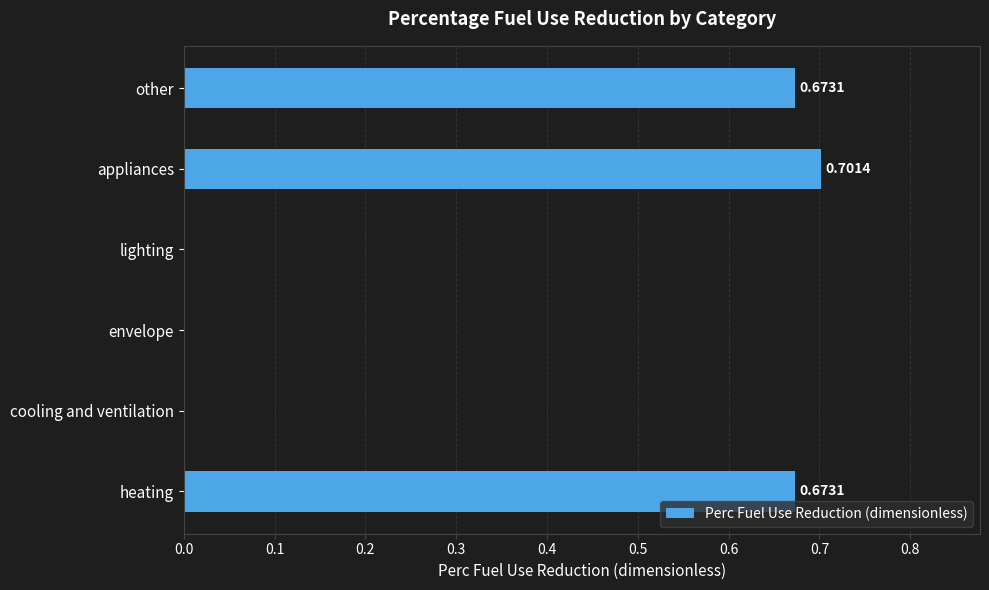

Which has a higher value, other or appliances?

appliances